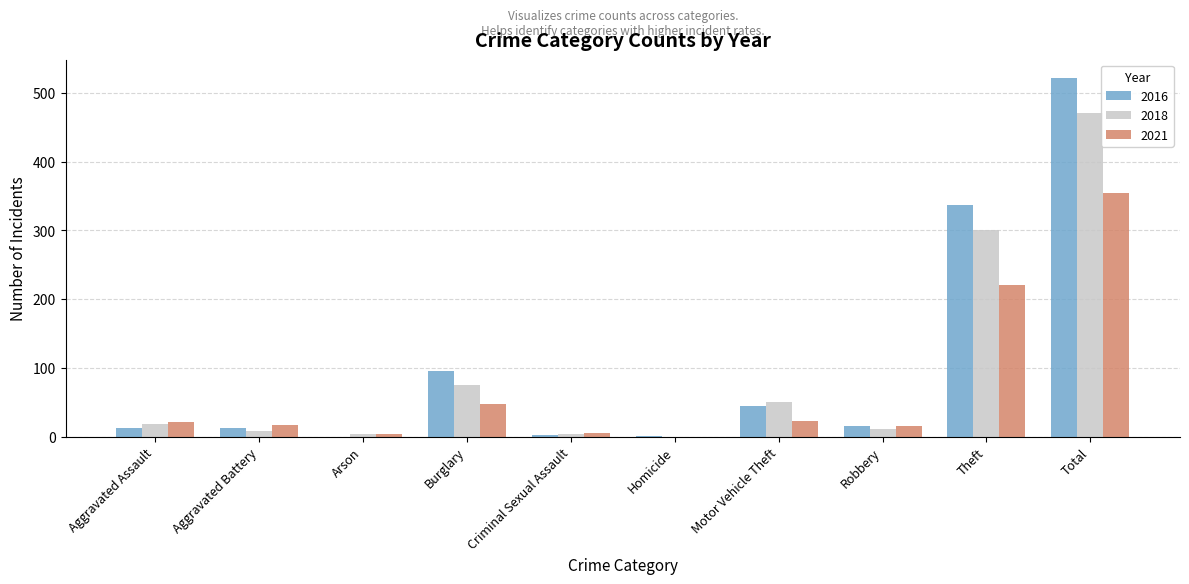

What is the sum of all 2016 values?

1044